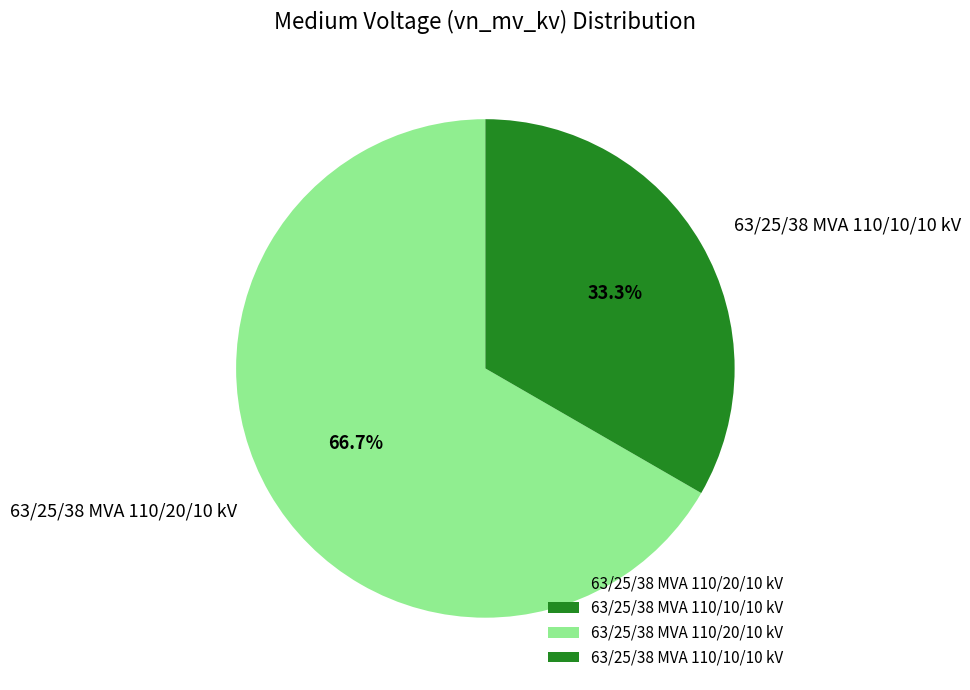

To the nearest percent, what percentage of the pie is 63/25/38 MVA 110/10/10 kV?

33%